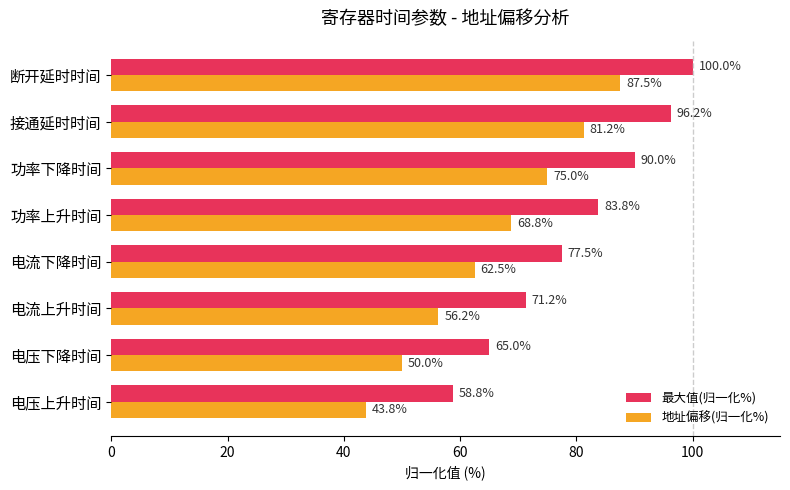

The 最大值(归一化%) series shows 94.4 at 电流上升时间. True or false?

False